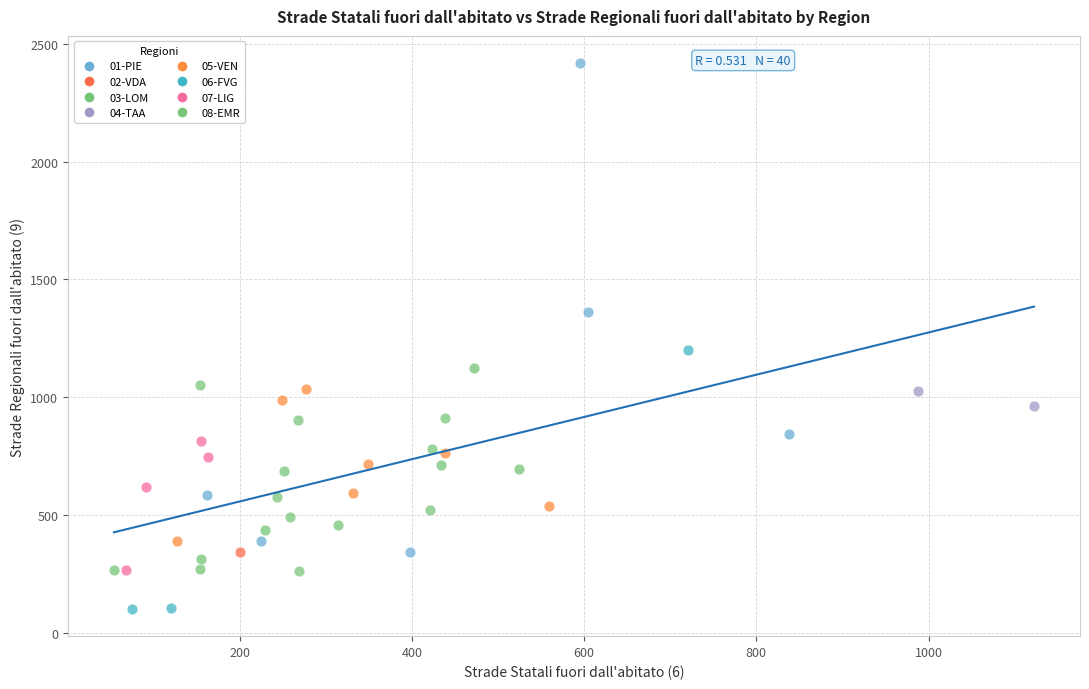

What are all the series names shown in the legend?

01-PIE, 02-VDA, 03-LOM, 04-TAA, 05-VEN, 06-FVG, 07-LIG, 08-EMR